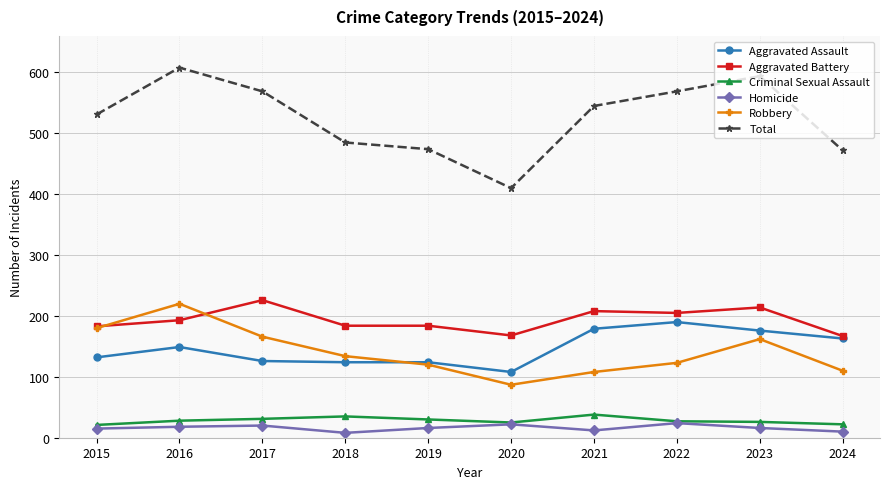

Does the chart display data point markers on the line(s)?

Yes